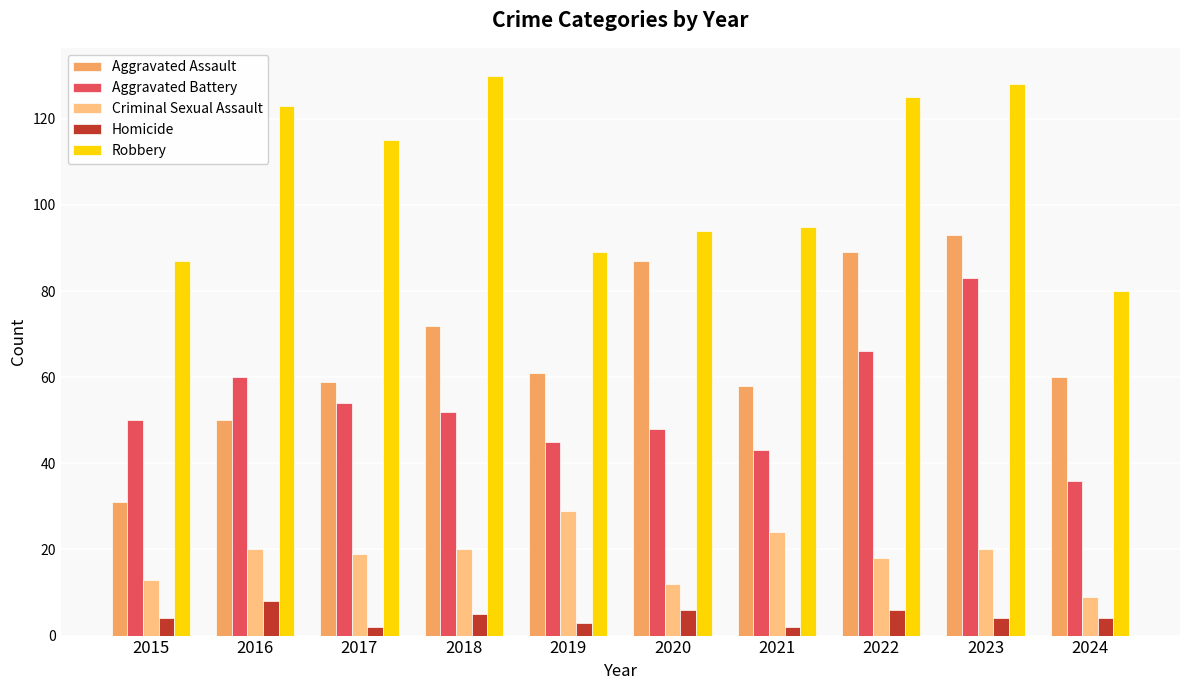

Which series has the largest total across all categories?

Robbery